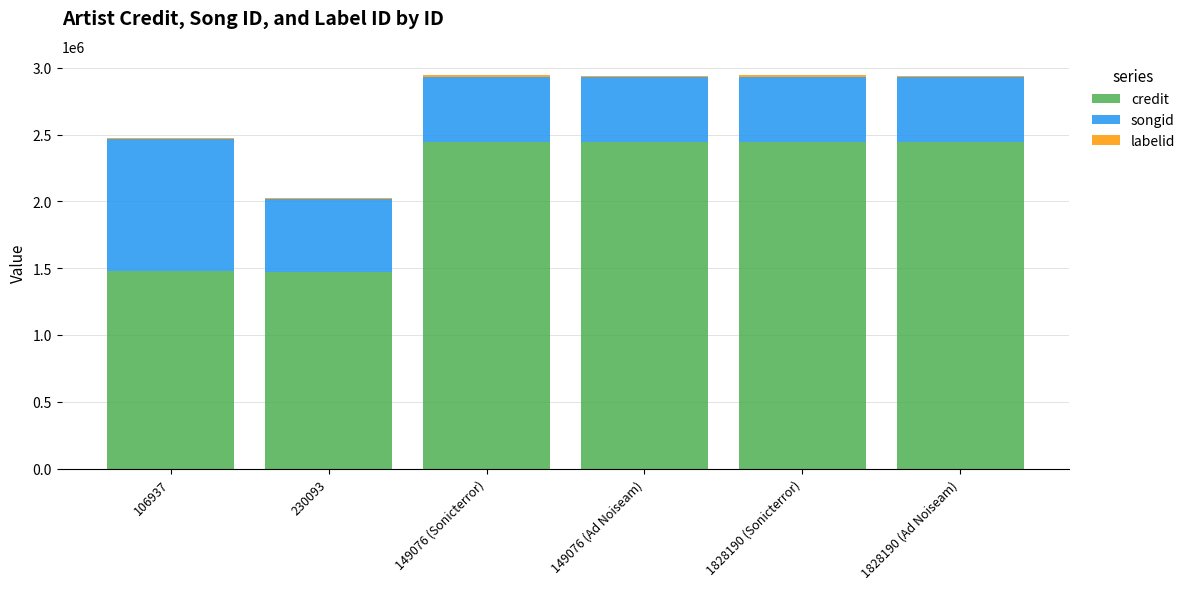

What is the highest value of the credit series?

2444222